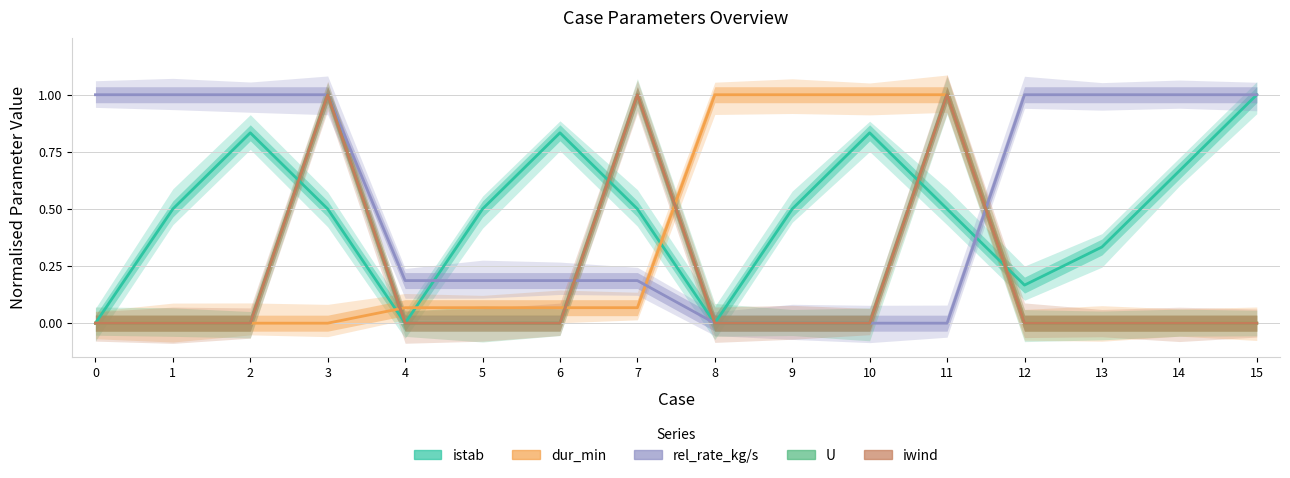

How many times do iwind and rel_rate_kg/s cross each other?

2